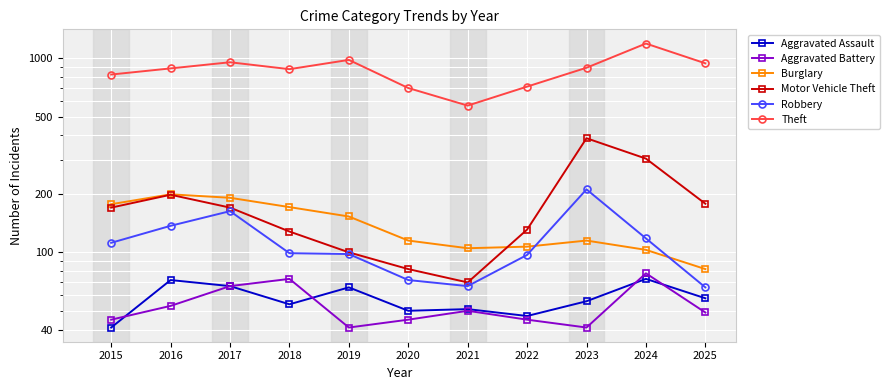

In Motor Vehicle Theft, how many points are higher than both neighbors (excluding endpoints)?

2